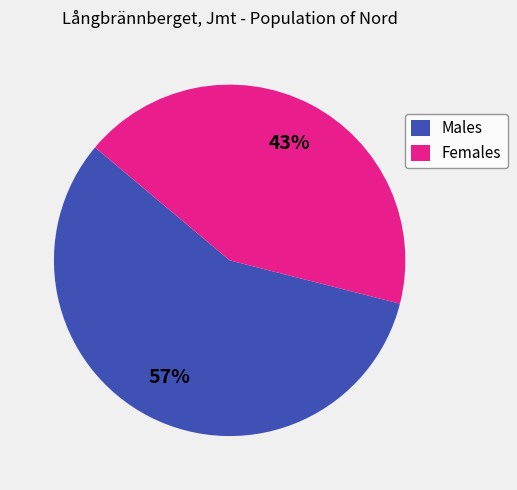

The Females slice represents 32% of the pie. True or false?

False